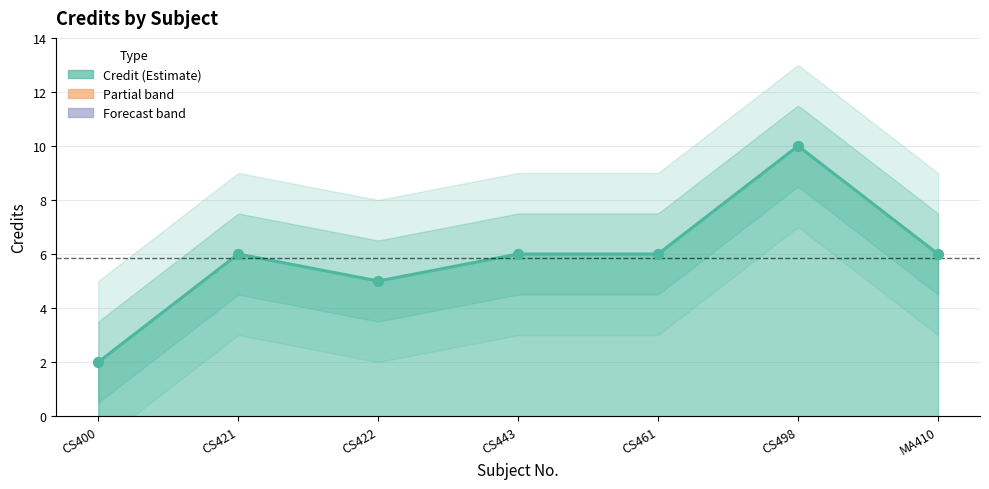

What is the ratio of the value at CS443 to the value at CS421?

1.0